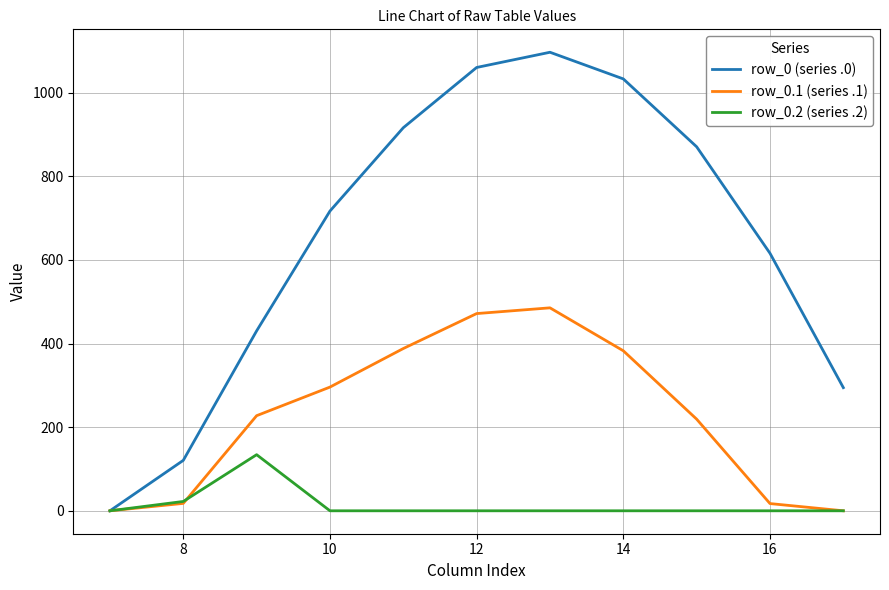

Which series has the largest range (max minus min)?

row_0 (series .0)